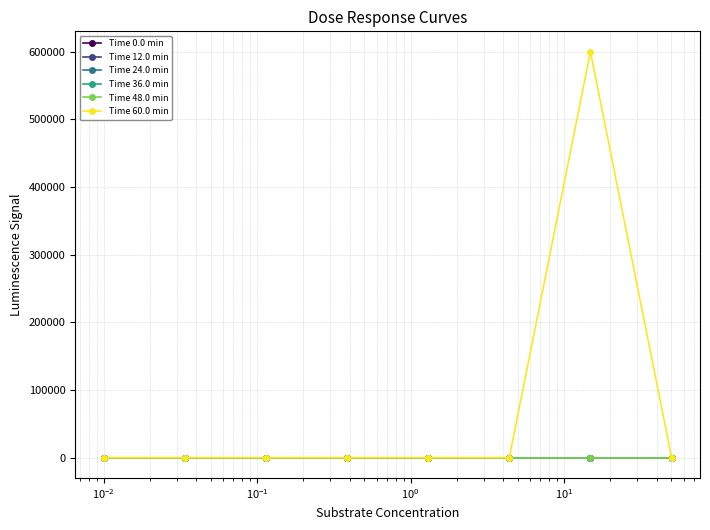

Is this an area chart (filled region under the line)?

No